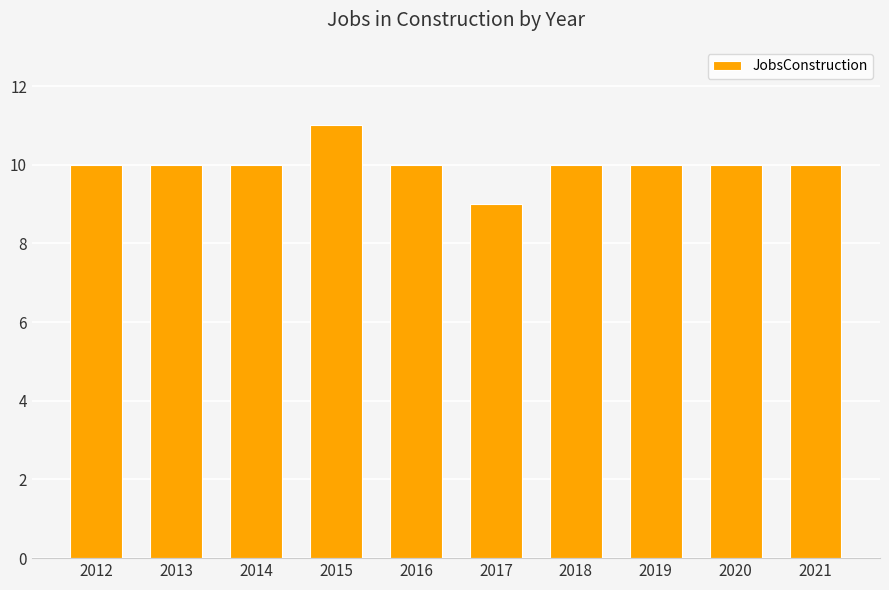

Which category has the highest value across all series?

2015